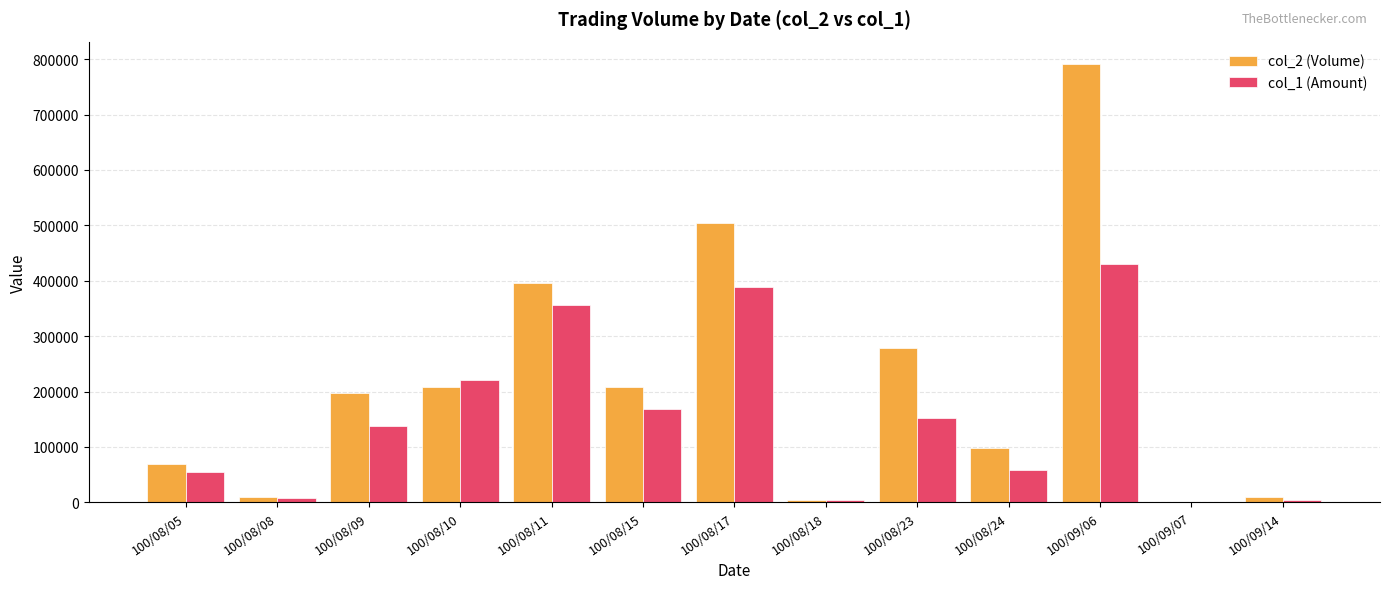

At which category is the sum across all series the highest?

100/09/06